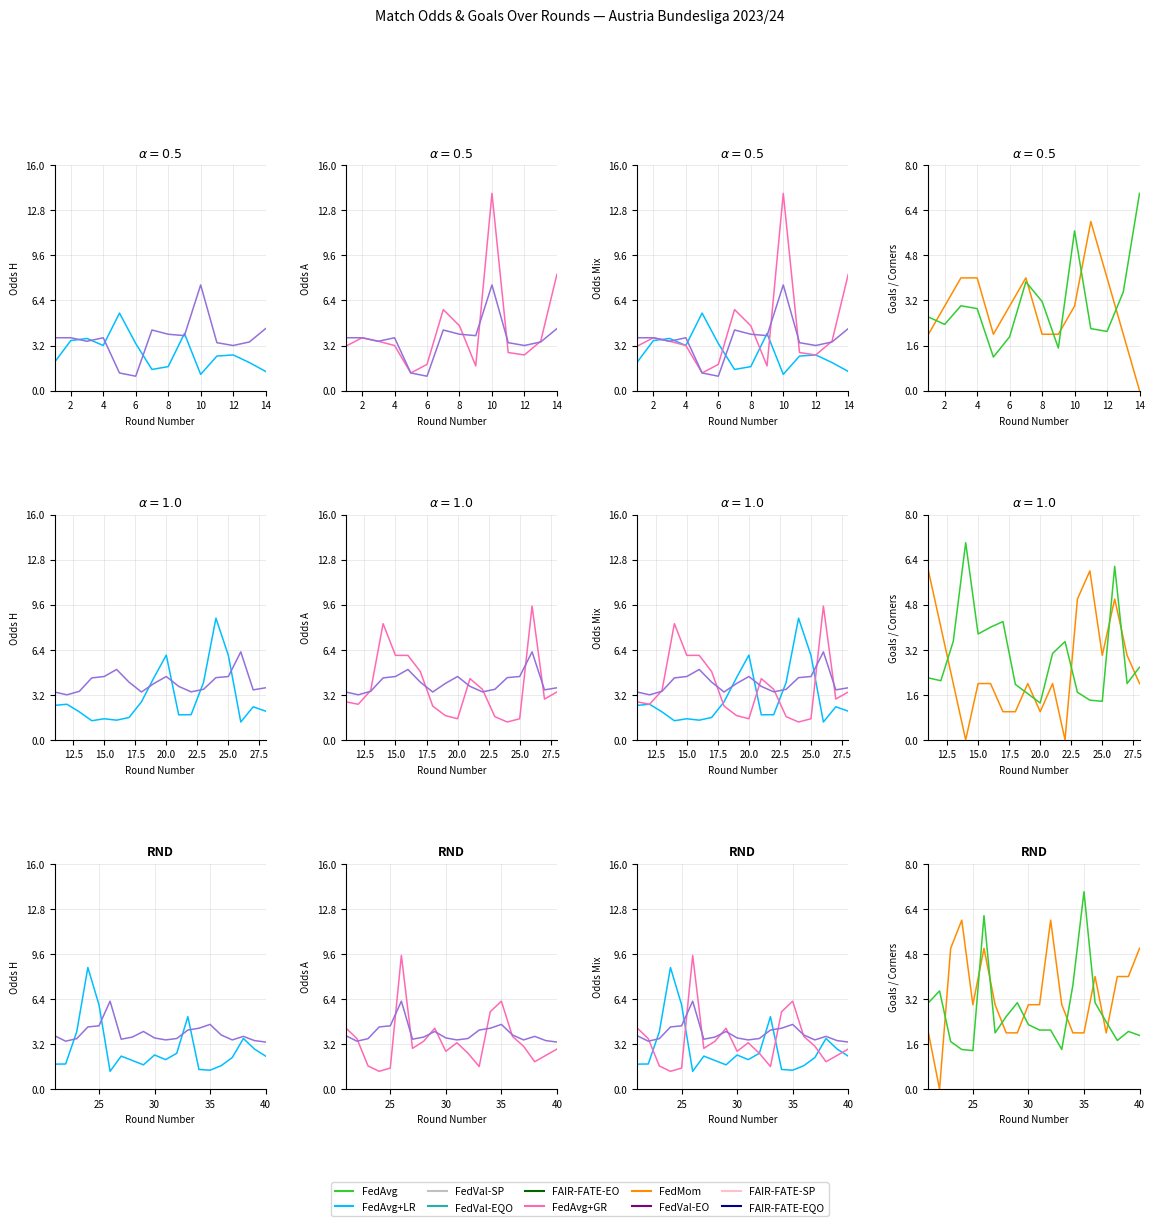

Which category has the highest value in the Odd Corners A series?

35